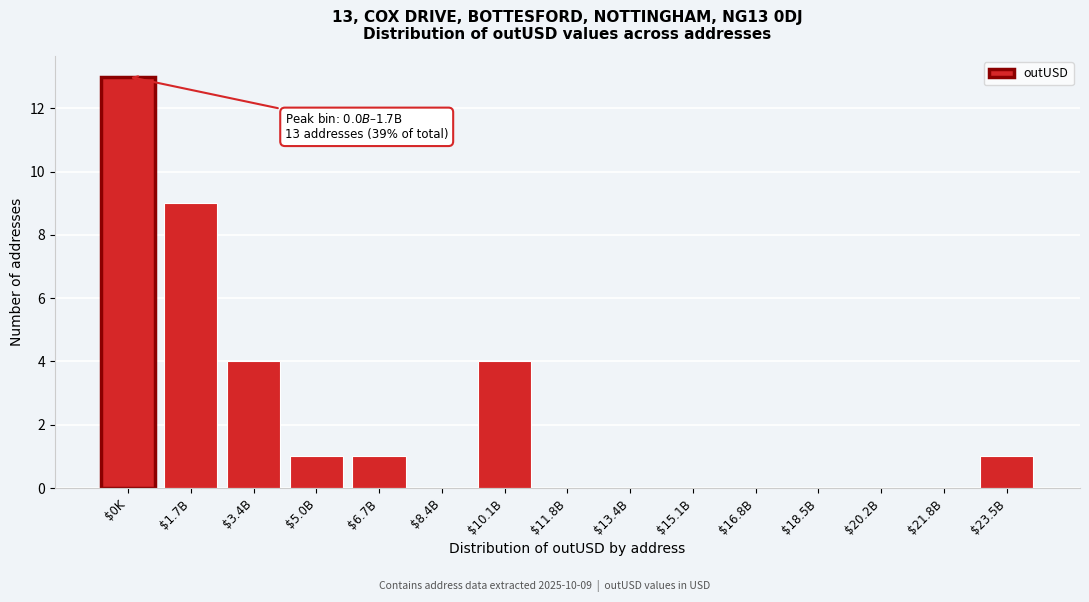

True or false: the data shows 2 at $6.7B.

False